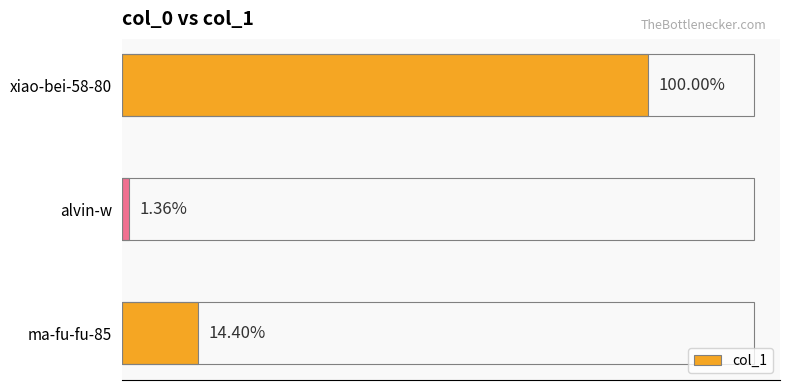

Does the chart contain any negative values?

No